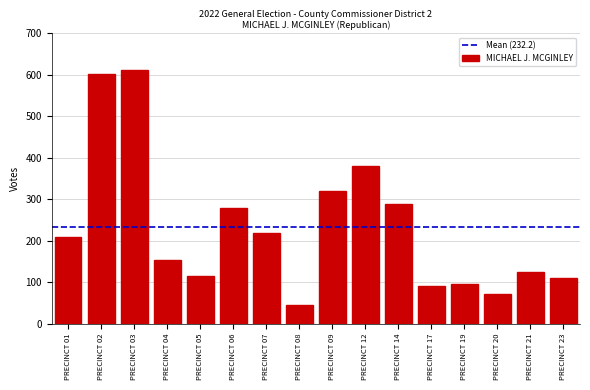

Reading left to right, transcribe all the data shown in this chart.

PRECINCT 01=210	PRECINCT 02=601	PRECINCT 03=611	PRECINCT 04=154	PRECINCT 05=115	PRECINCT 06=279	PRECINCT 07=219	PRECINCT 08=44	PRECINCT 09=320	PRECINCT 12=381	PRECINCT 14=289	PRECINCT 17=90	PRECINCT 19=96	PRECINCT 20=71	PRECINCT 21=124	PRECINCT 23=111